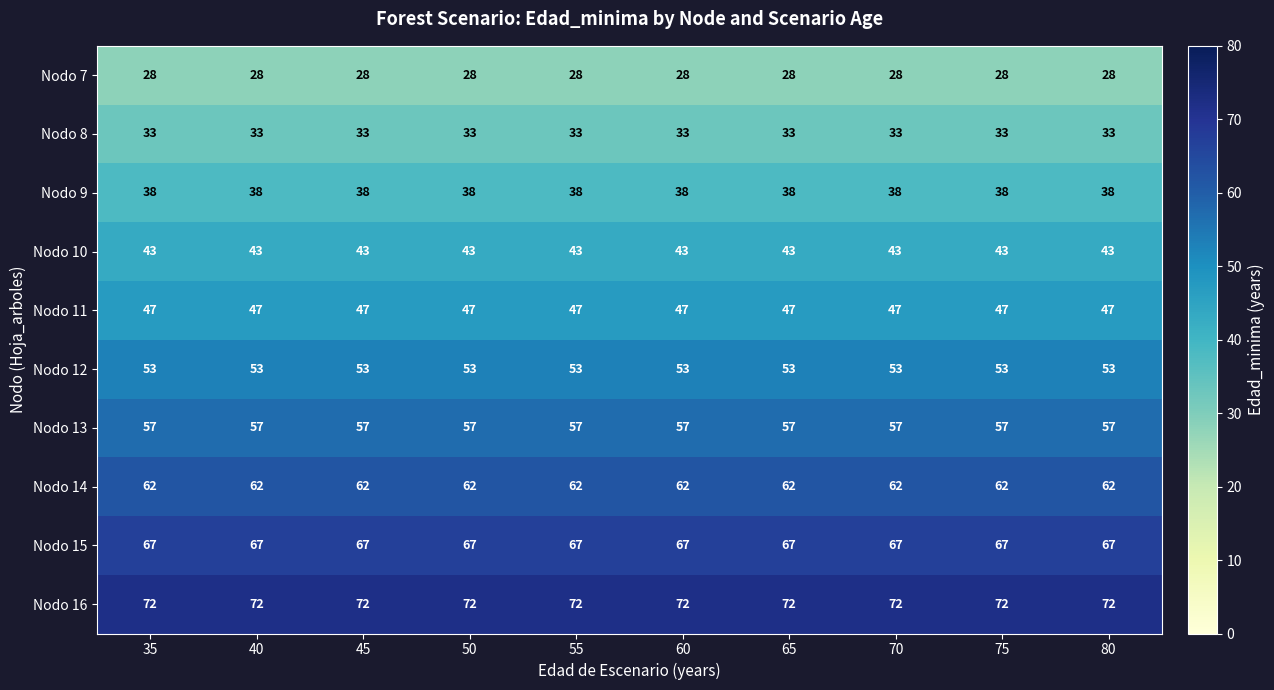

What is the spread (max minus min) of values at 45?

44